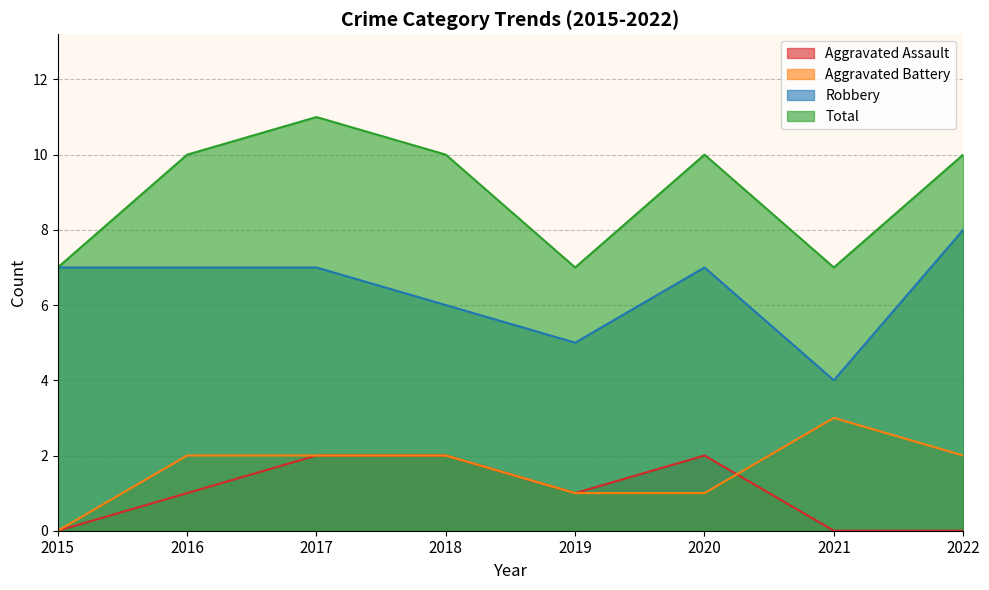

Which category has the lowest value across all series?

2015